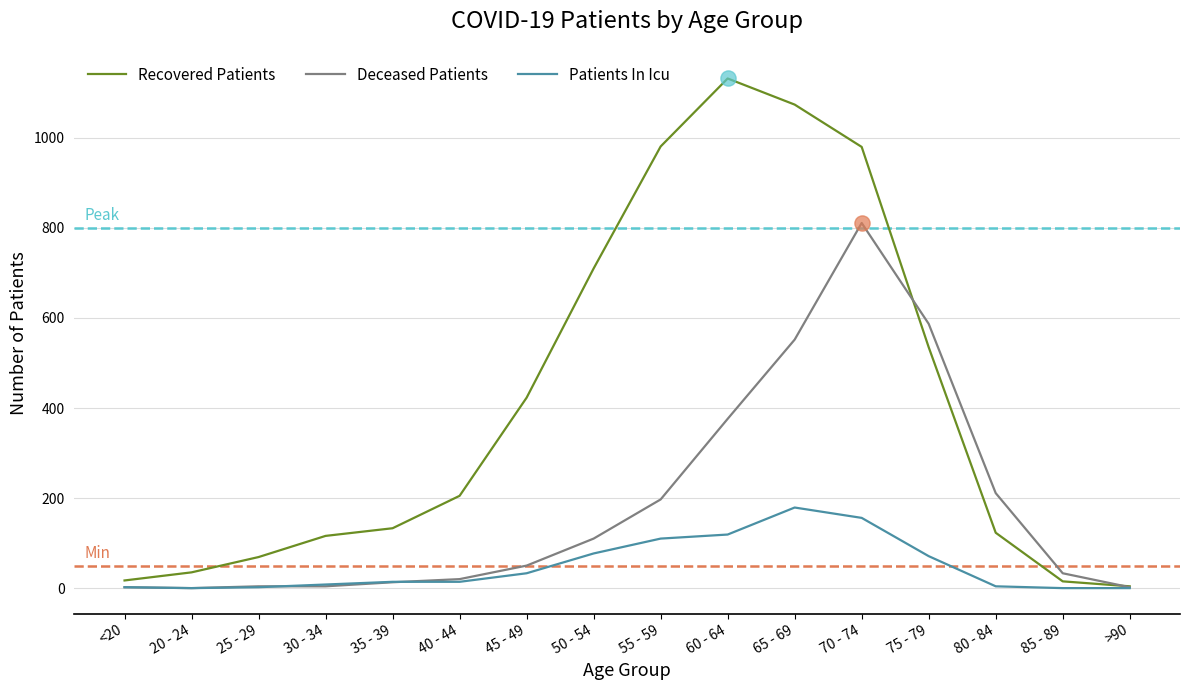

Which series has the largest total across all categories?

Recovered Patients